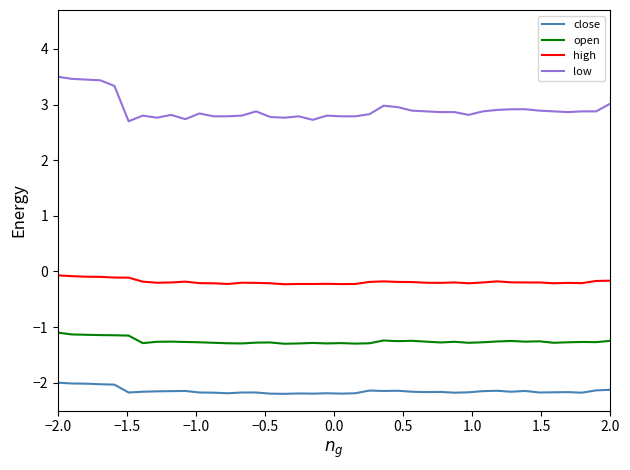

What are all the series names shown in the legend?

close, open, high, low